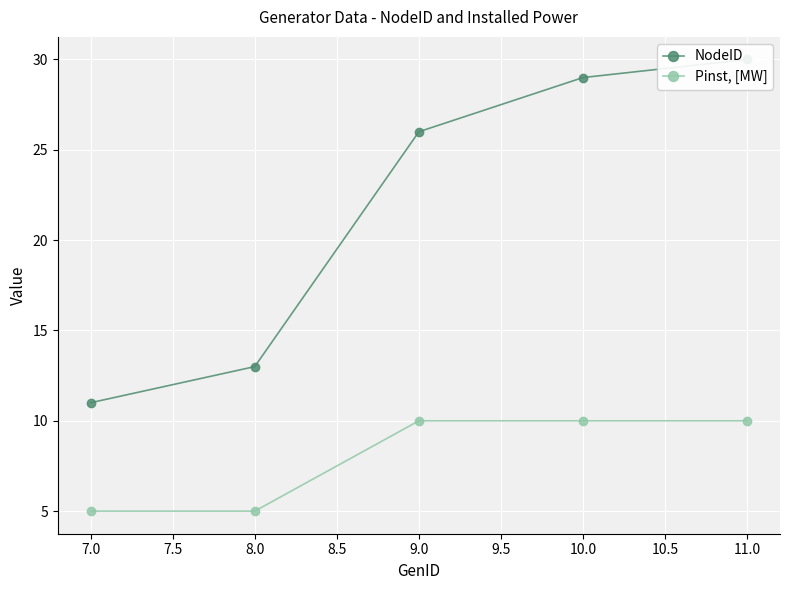

What is the average value of the NodeID series?

22